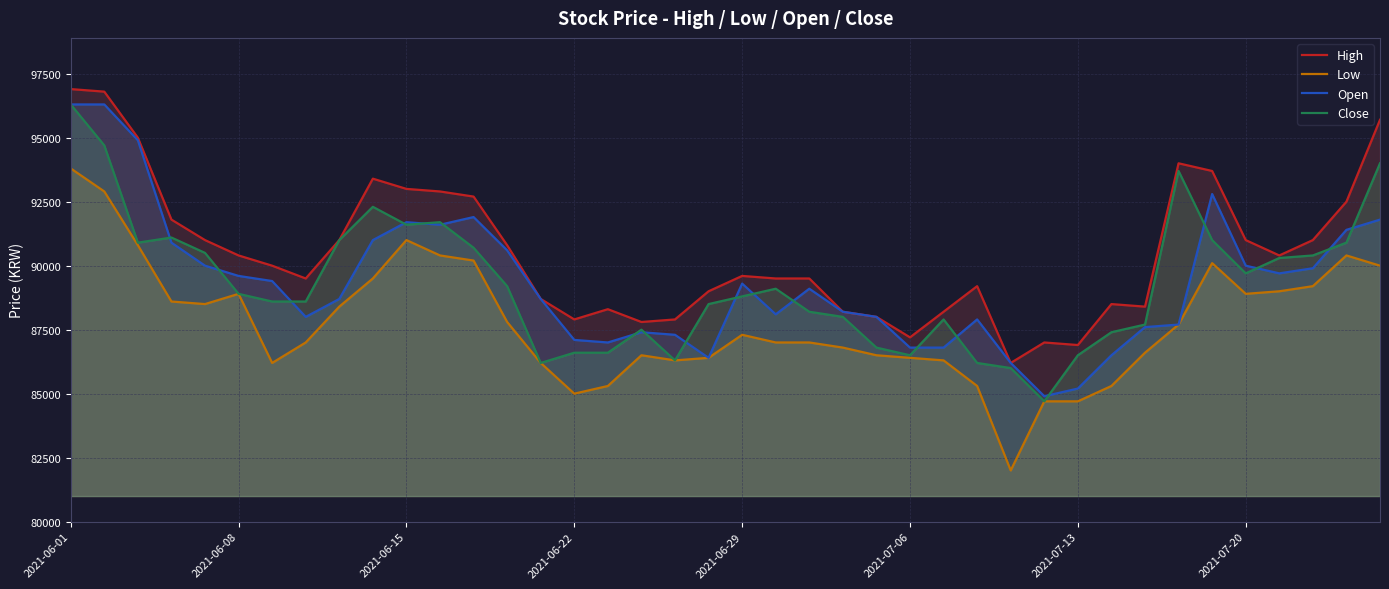

What is the greatest value displayed?

96900